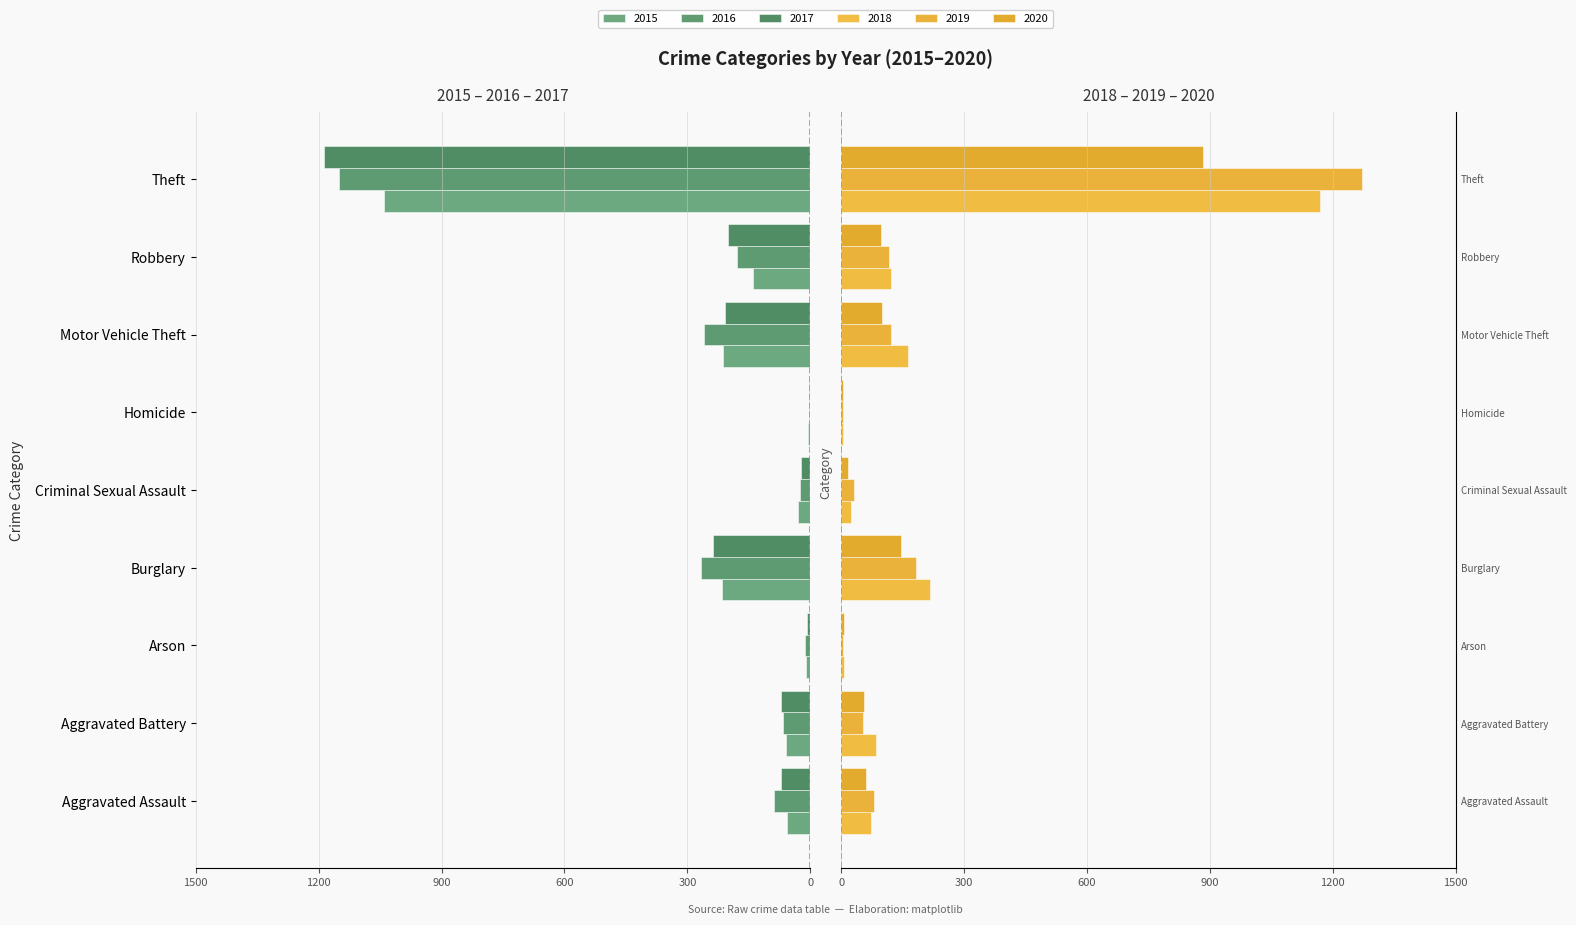

What is the lowest value of the 2019 series?

4